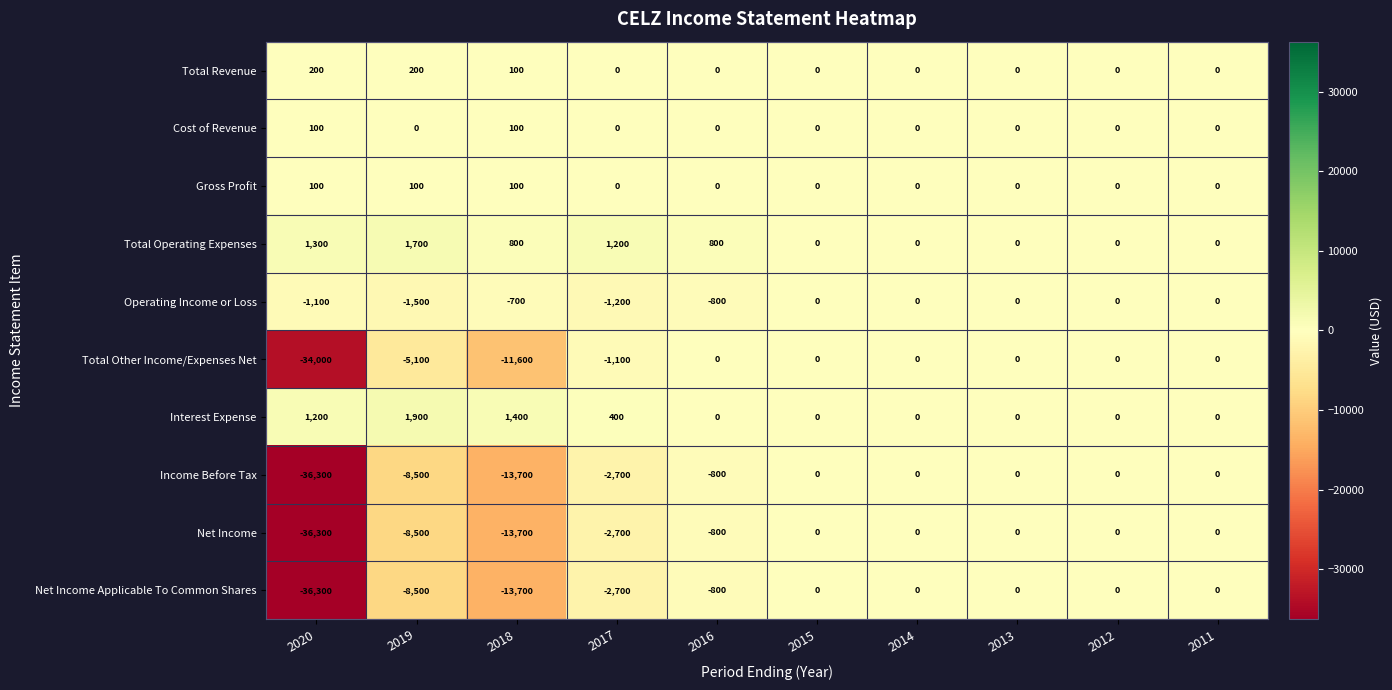

The Net Income Applicable To Common Shares series shows -2482 at 2019. True or false?

False